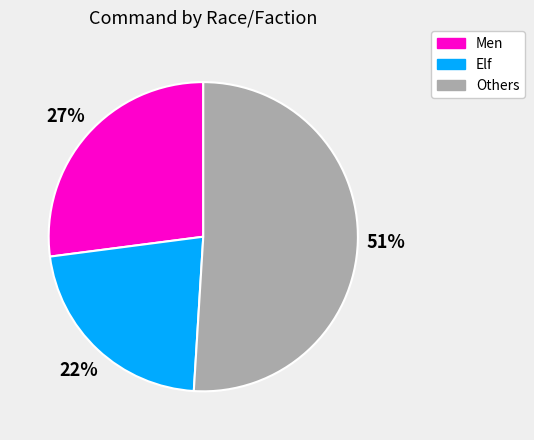

To the nearest percent, what is the average slice percentage?

33%